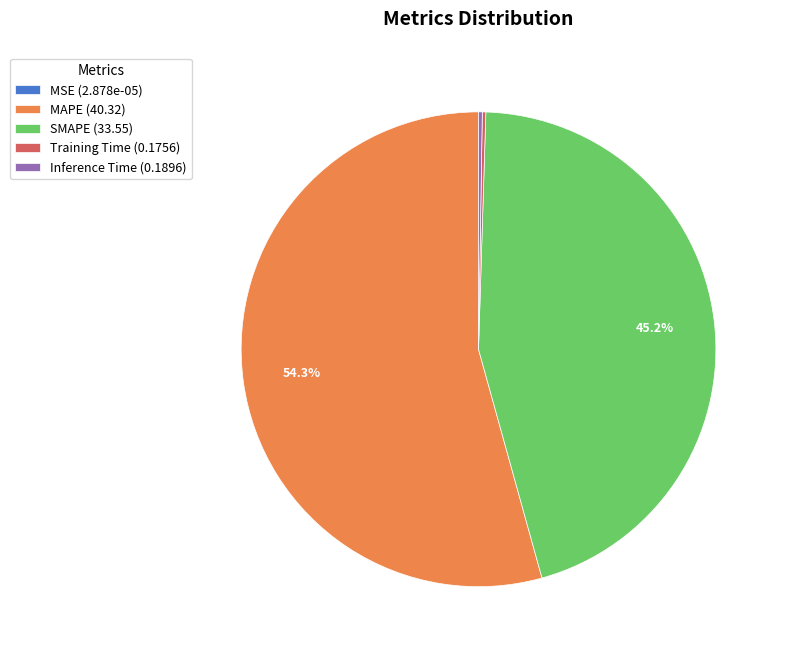

Does MAPE (40.32) account for over 50% of the chart?

Yes